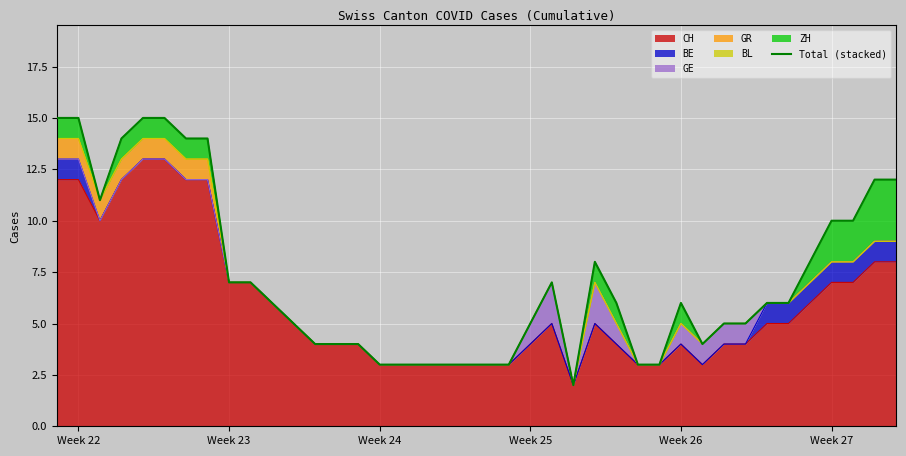

The value of CH at Week 26 is 6. True or false?

False